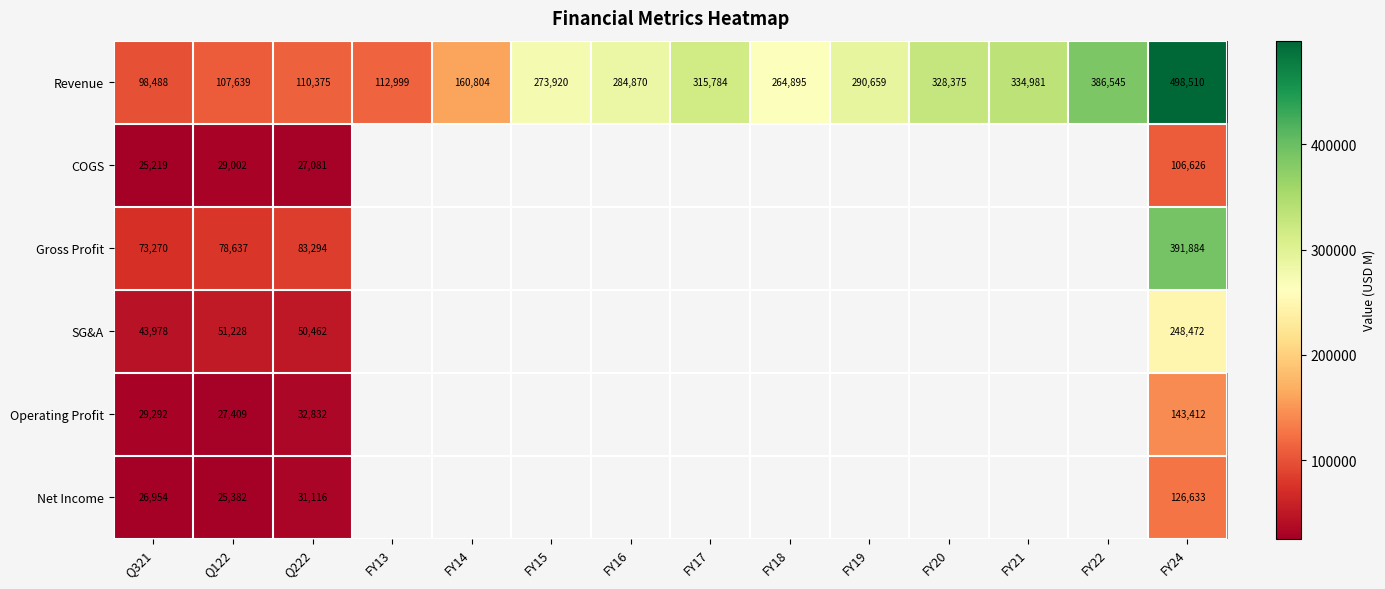

The value of Revenue at FY18 is 264895.0. True or false?

True